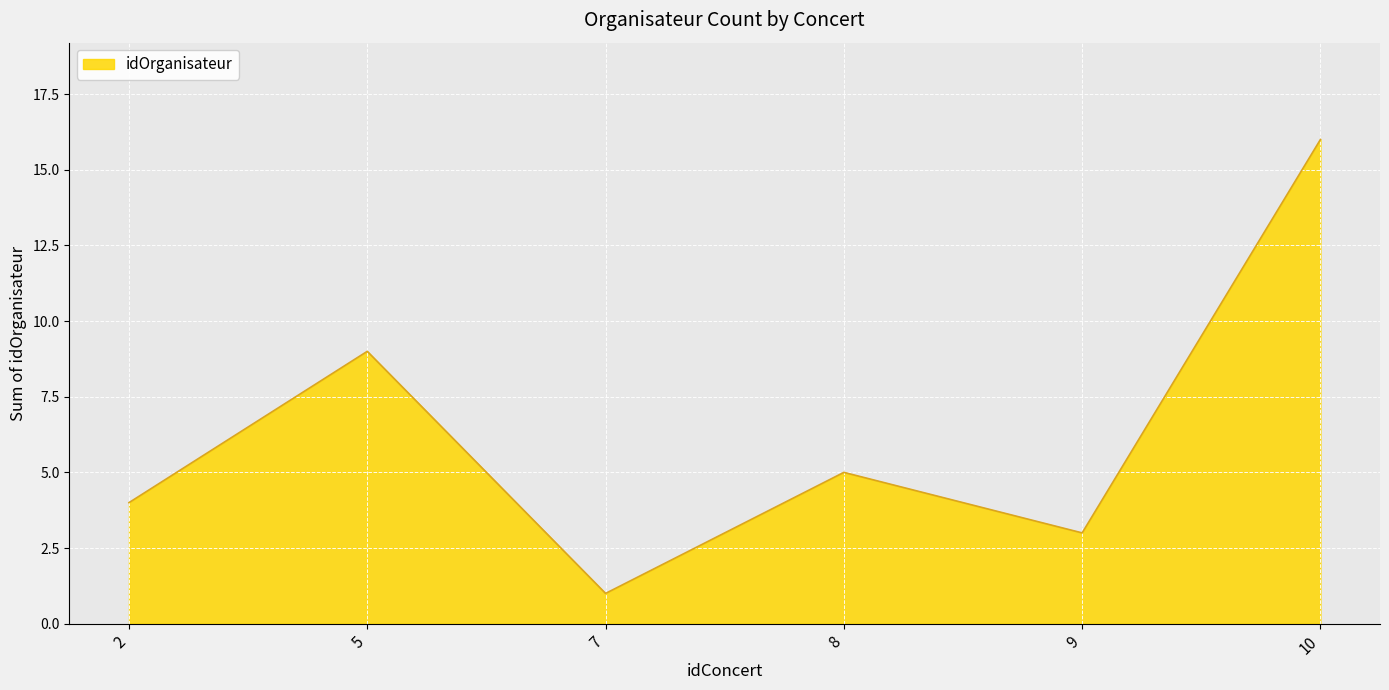

The value at 10 is 16. True or false?

True